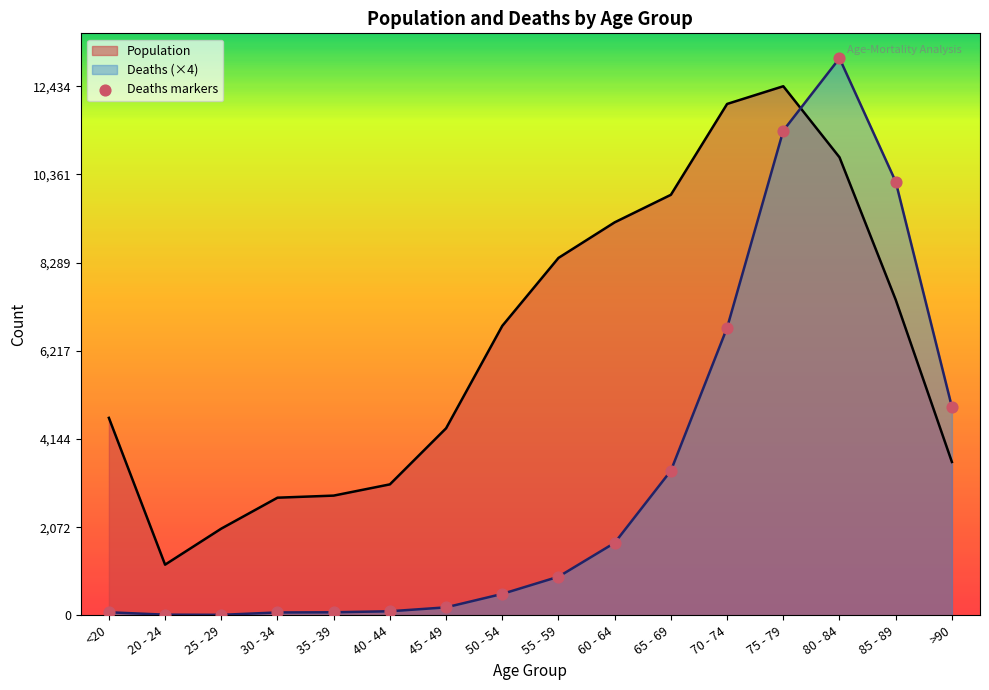

Which series changed the most between 35 - 39 and 60 - 64?

Population